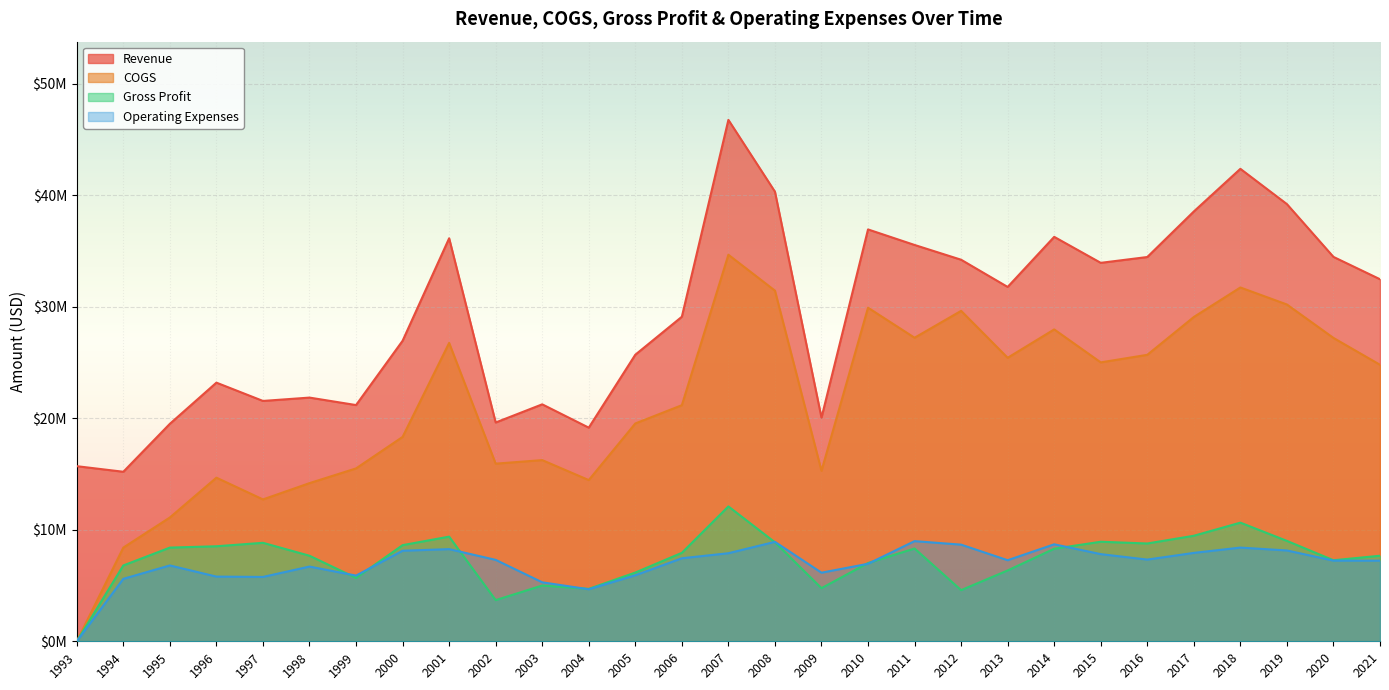

Reading left to right, extract all data points from this chart.

Revenue: 15700000	15200000	19500000	23190000	21550000	21850000	21180000	26943000	36133000	19617000	21246000	19154000	25694000	29099000	46750000	40314000	20047000	36928000	35535000	34211000	31770000	36262000	33932000	34454000	38538000	42361000	39198000	34465000	32462000
COGS: 0	8400000	11100000	14670000	12720000	14180000	15500000	18324000	26749000	15926000	16245000	14454000	19530000	21168000	34657000	31439000	15284000	29910000	27216000	29626000	25419000	27963000	25007000	25685000	29076000	31723000	30197000	27199000	24792000
Gross Profit: 0	6800000	8400000	8520000	8830000	7670000	5680000	8619000	9384000	3691000	5001000	4700000	6164000	7931000	12093000	8875000	4763000	7018000	8319000	4585000	6351000	8299000	8925000	8769000	9462000	10638000	9001000	7266000	7670000
Operating Expenses: 0	5600000	6800000	5800000	5770000	6700000	5890000	8118000	8263000	7300000	5288000	4664000	5918000	7444000	7896000	8916000	6151000	6948000	8980000	8665000	7268000	8696000	7815000	7325000	7926000	8401000	8143000	7232000	7227000